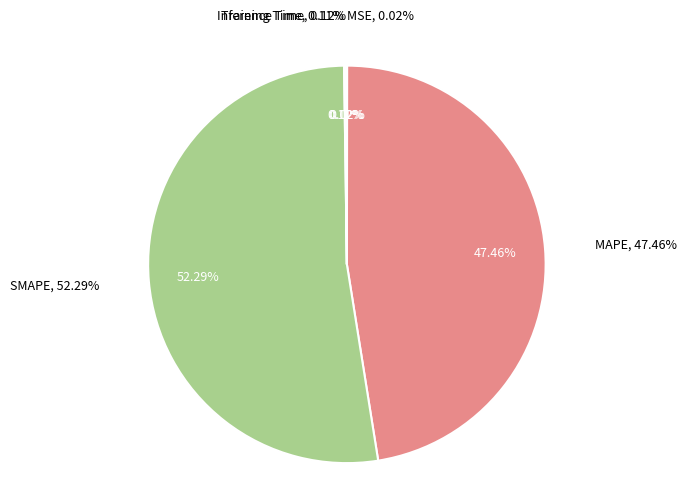

Rank the categories by value from highest to lowest.

SMAPE, MAPE, Inference Time, Training Time, MSE